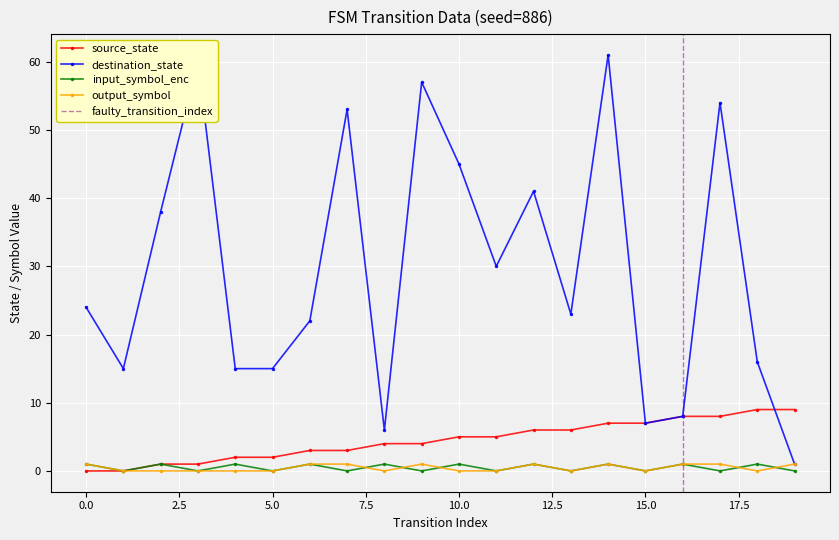

Reading right to left, transcribe all the data shown in this chart.

source_state: 19=9	18=9	17=8	16=8	15=7	14=7	13=6	12=6	11=5	10=5	9=4	8=4	7=3	6=3	5=2	4=2	3=1	2=1	1=0	0=0
destination_state: 19=1	18=16	17=54	16=8	15=7	14=61	13=23	12=41	11=30	10=45	9=57	8=6	7=53	6=22	5=15	4=15	3=60	2=38	1=15	0=24
input_symbol_enc: 19=0	18=1	17=0	16=1	15=0	14=1	13=0	12=1	11=0	10=1	9=0	8=1	7=0	6=1	5=0	4=1	3=0	2=1	1=0	0=1
output_symbol: 19=1	18=0	17=1	16=1	15=0	14=1	13=0	12=1	11=0	10=0	9=1	8=0	7=1	6=1	5=0	4=0	3=0	2=0	1=0	0=1